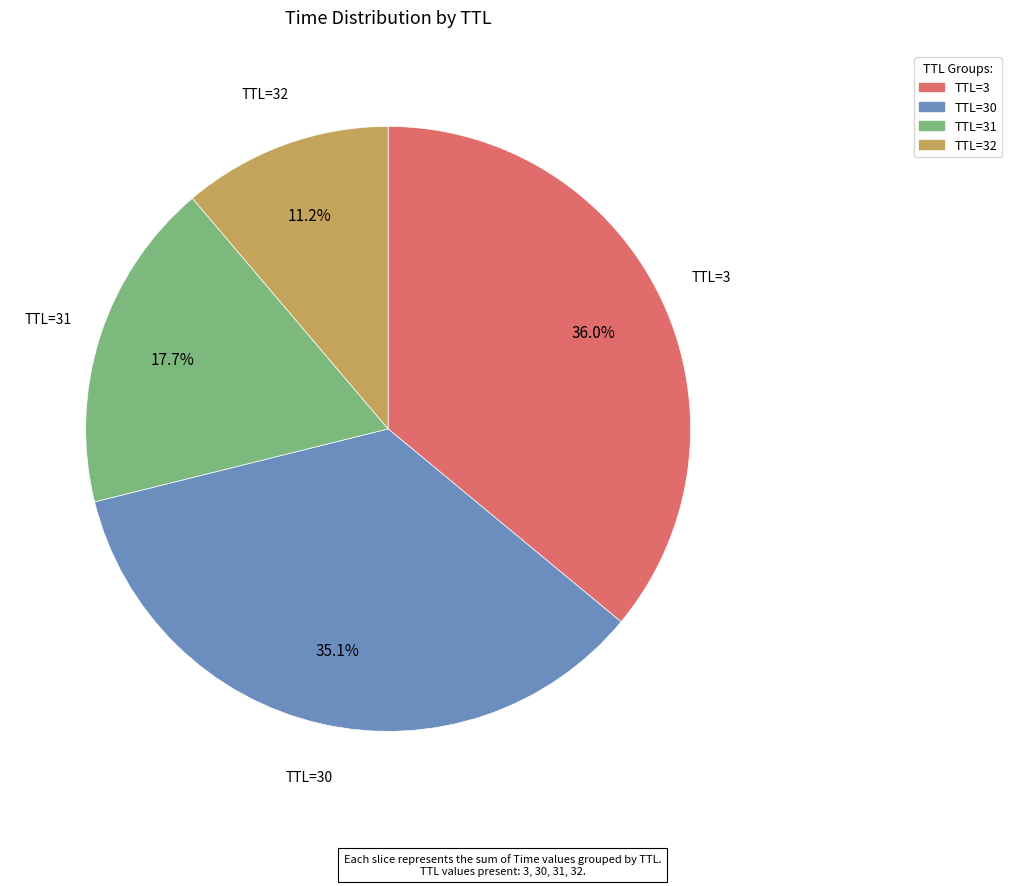

Is there a majority slice in this chart?

No